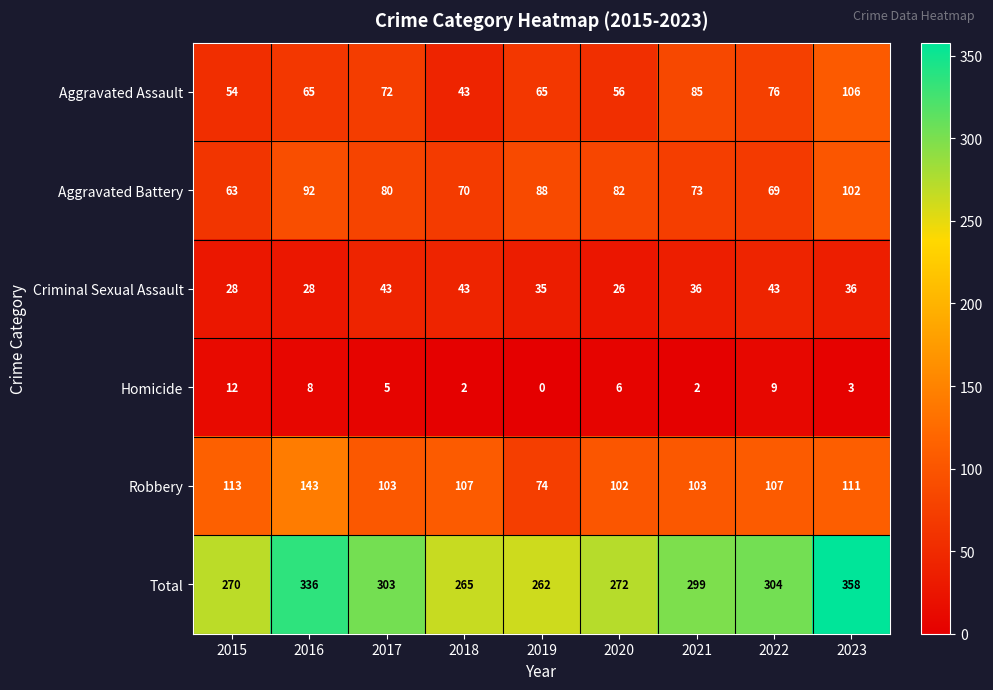

What is the difference between the second highest and second lowest values in the Total series?

71